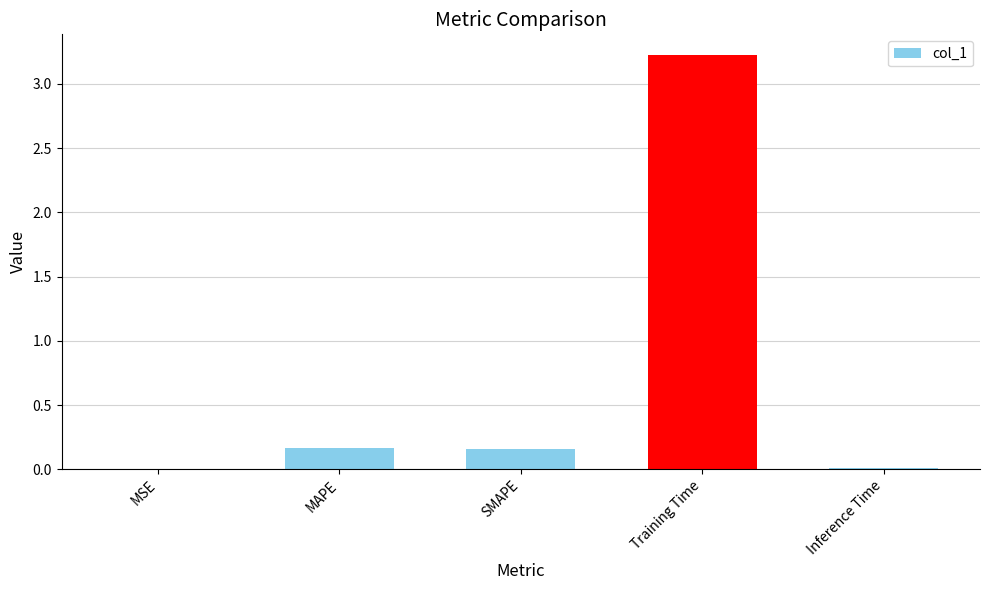

Count the number of categories in the chart.

5